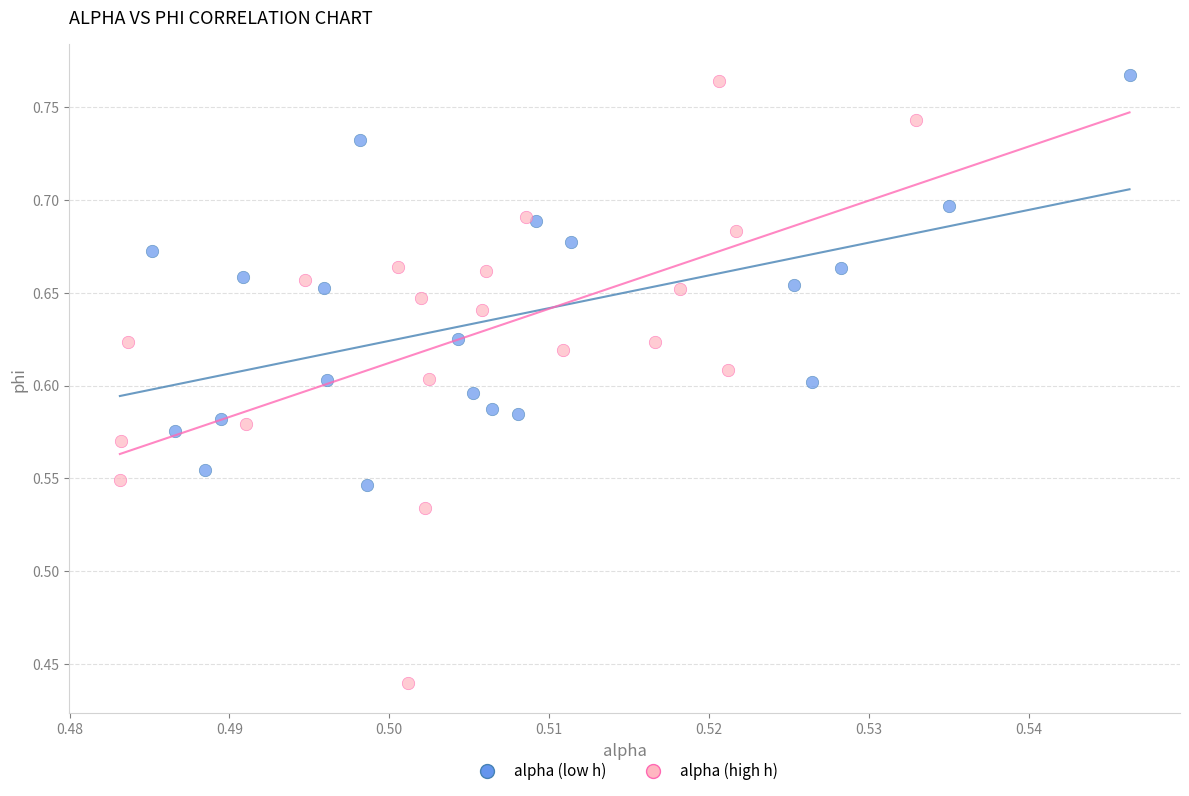

What are all the series names shown in the legend?

alpha (low h), alpha (high h)